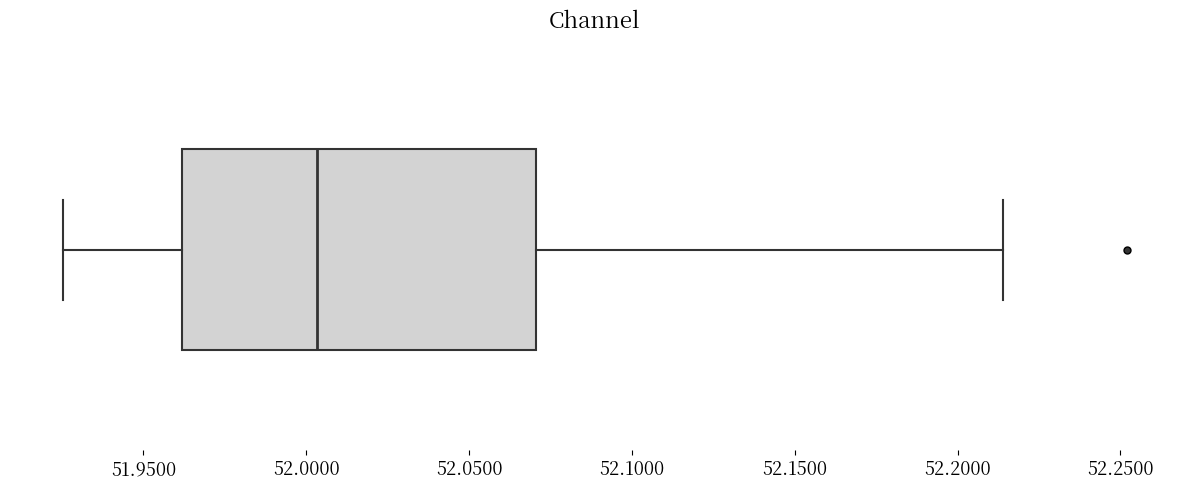

Where is the left edge of the box on the x-axis? The values are not printed on the chart, so give them approximately, as read against the axis.

51.960